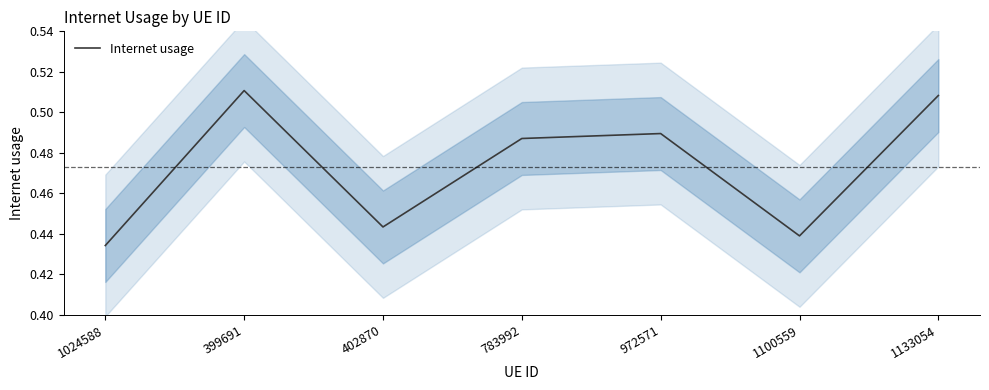

What is the difference between the second highest and minimum values?

0.1